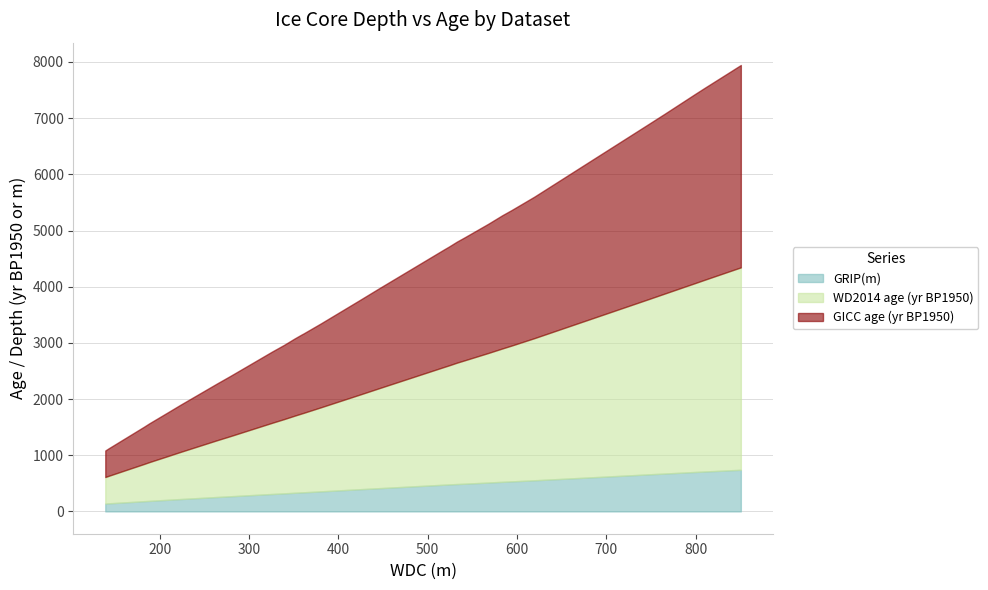

Rank the categories by GICC age (yr BP1950) value from highest to lowest.

850.7301, 845.08386, 841.3834, 810.3125, 799.7706, 765.16394, 747.6572, 619.32996, 593.9524, 583.8395, 568.0407, 541.39795, 532.688, 523.8032, 518.4427, 445.54684, 423.70557, 380.16846, 361.01752, 359.6614, 351.35205, 339.464, 325.77286, 279.3105, 264.103, 223.29808, 208.83713, 188.45998, 182.41005, 142.90114, 139.1365